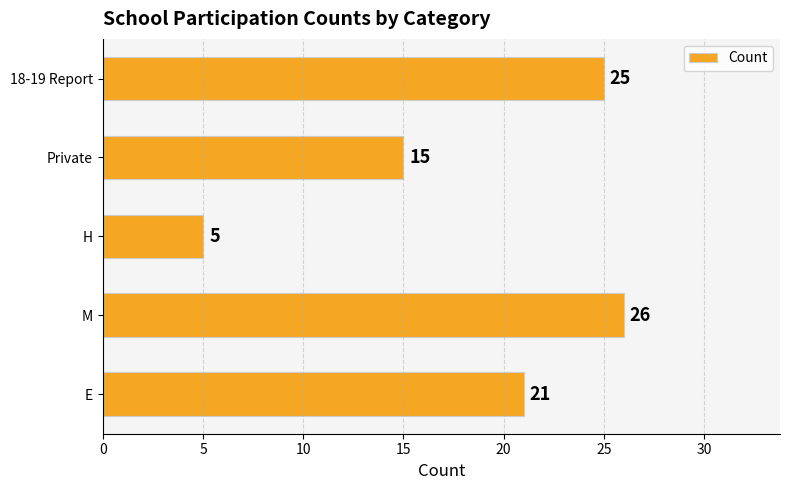

Is it true that the value at Private is 15?

True